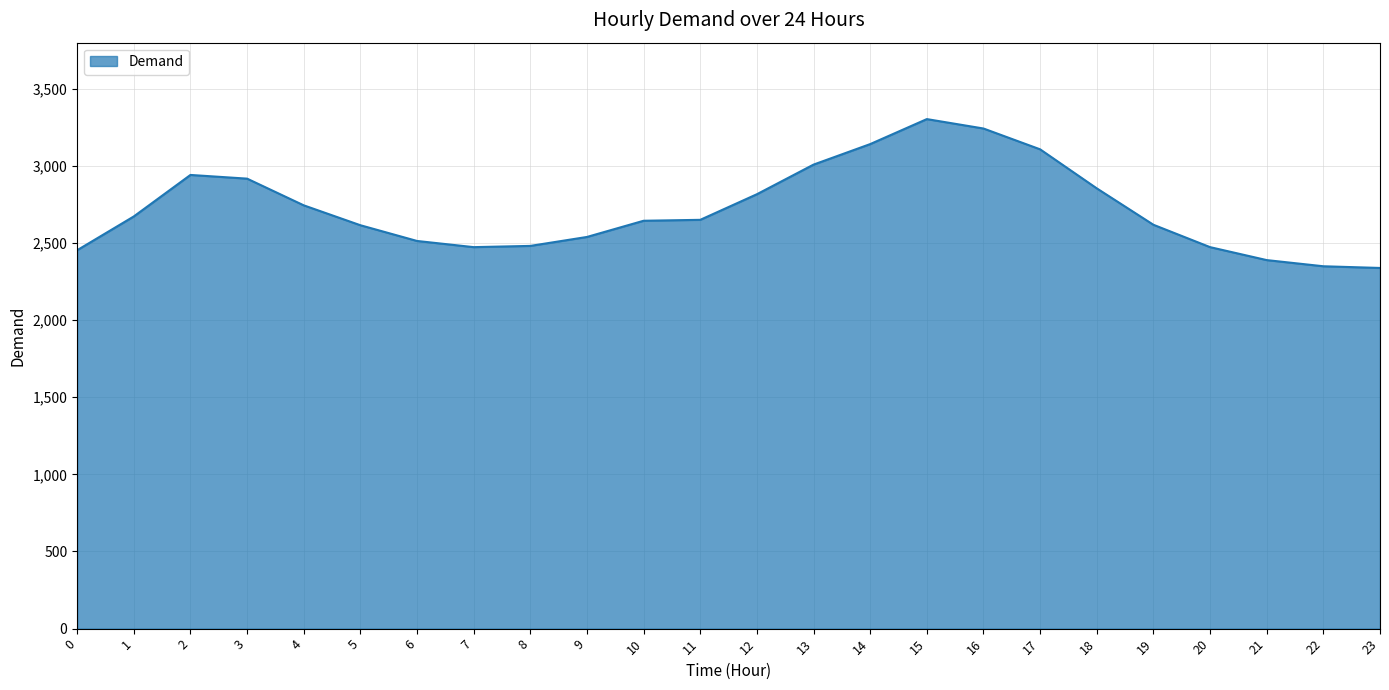

What is the maximum value shown in the chart?

3303